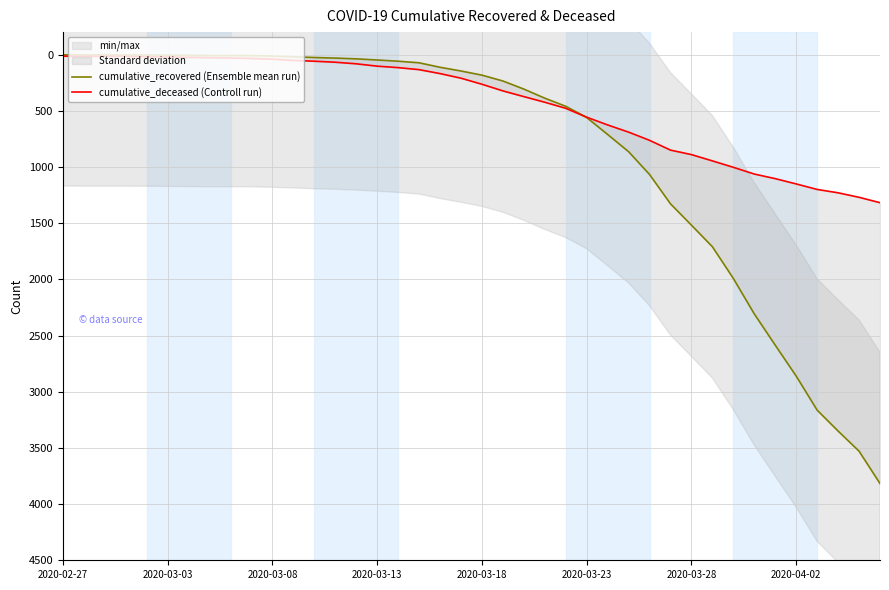

Where do cumulative_recovered (Ensemble mean run) and cumulative_deceased (Controll run) first cross each other?

24 and 25